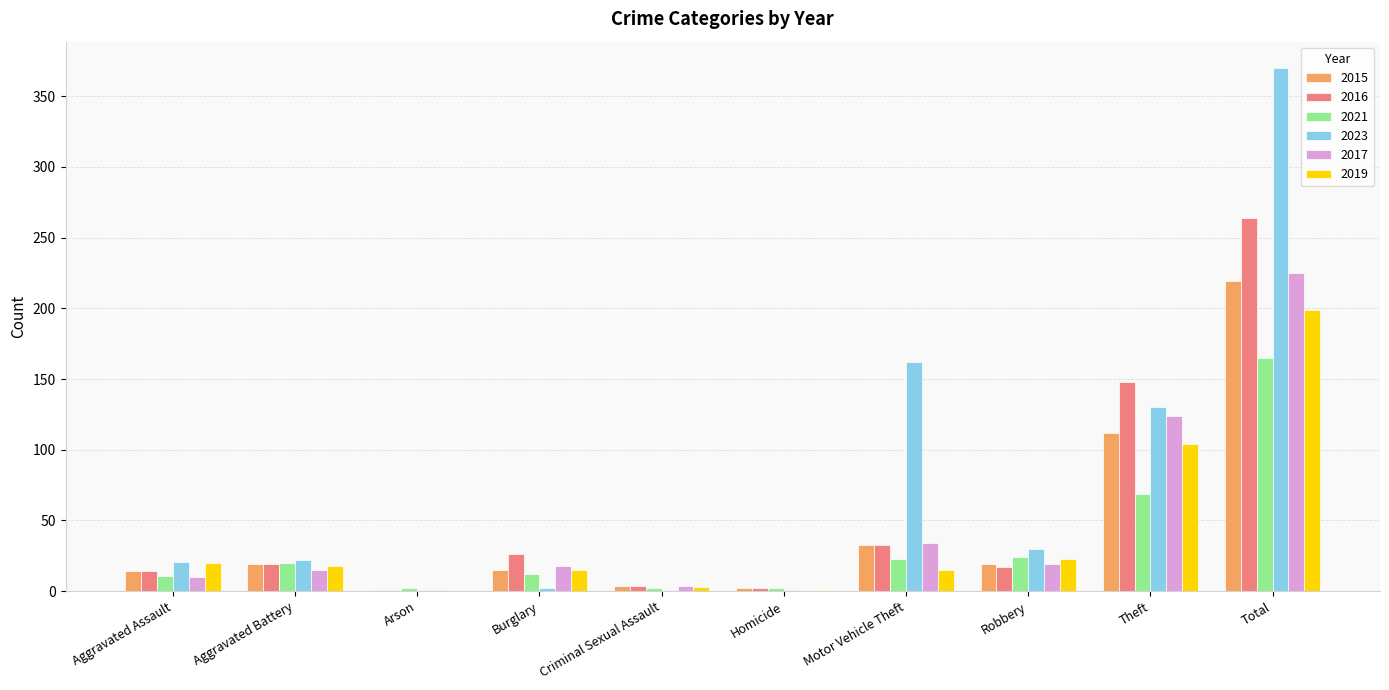

At which category does the chart reach its peak across all series?

Total